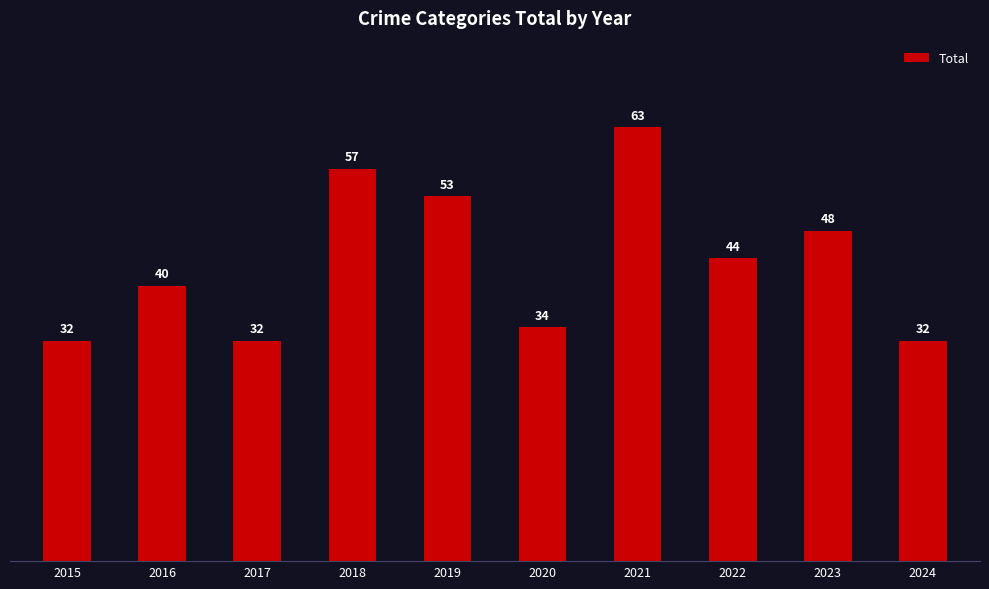

At which label is the value closest to 47?

2023